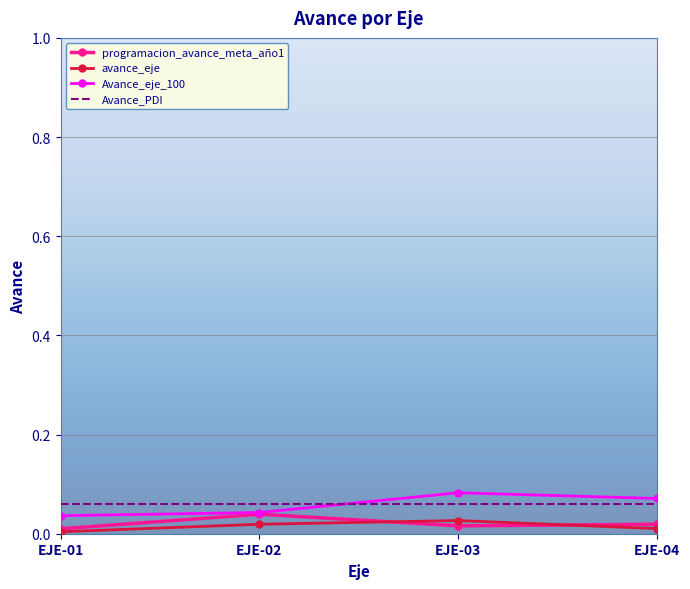

At which label does Avance_eje_100 reach its peak?

EJE-03